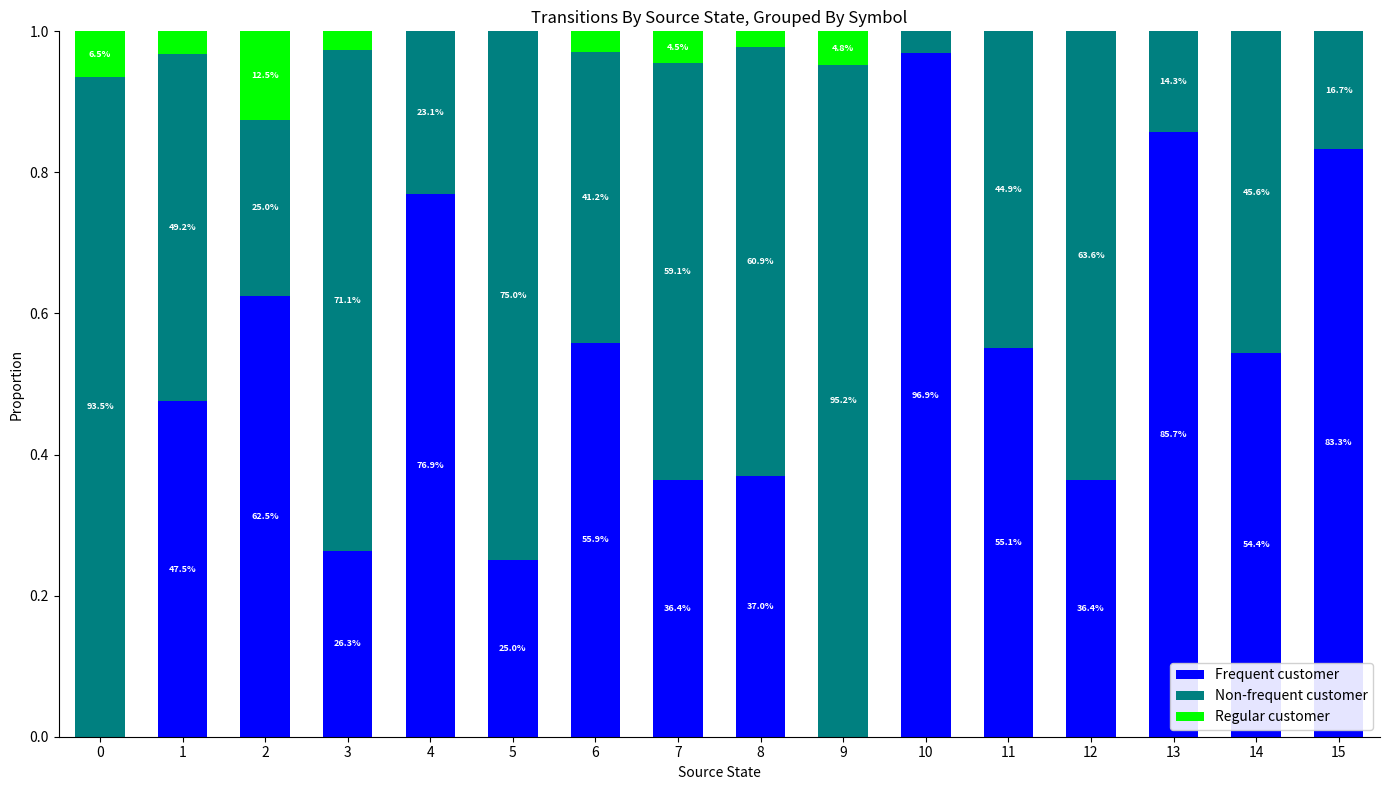

List the labels in order of Non-frequent customer value, largest first.

9, 0, 5, 3, 12, 8, 7, 1, 14, 11, 6, 2, 4, 15, 13, 10